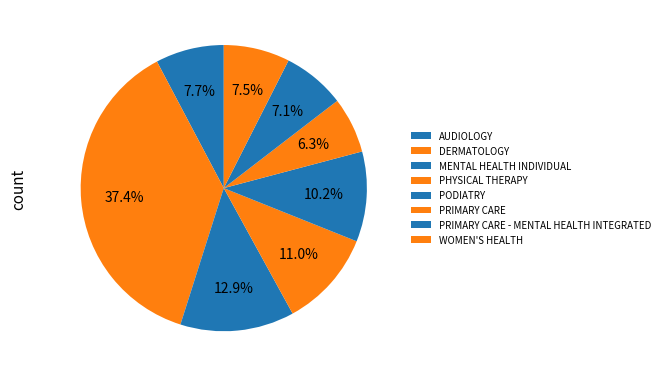

What percentage is the MENTAL HEALTH INDIVIDUAL slice, to the nearest percent?

13%